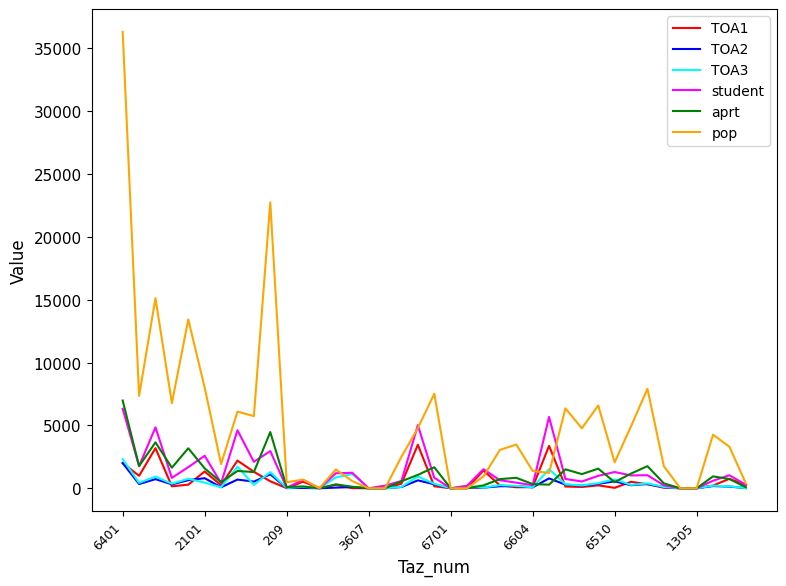

What is the maximum value for student?

6318.3